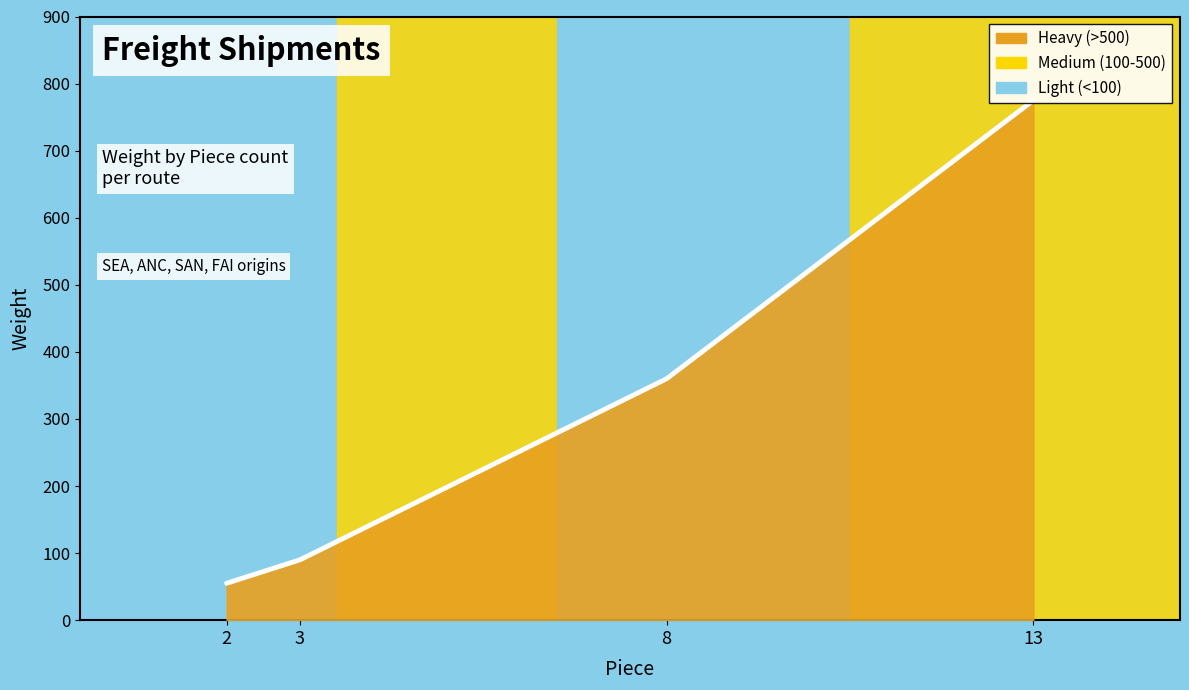

Count the number of categories in the chart.

4